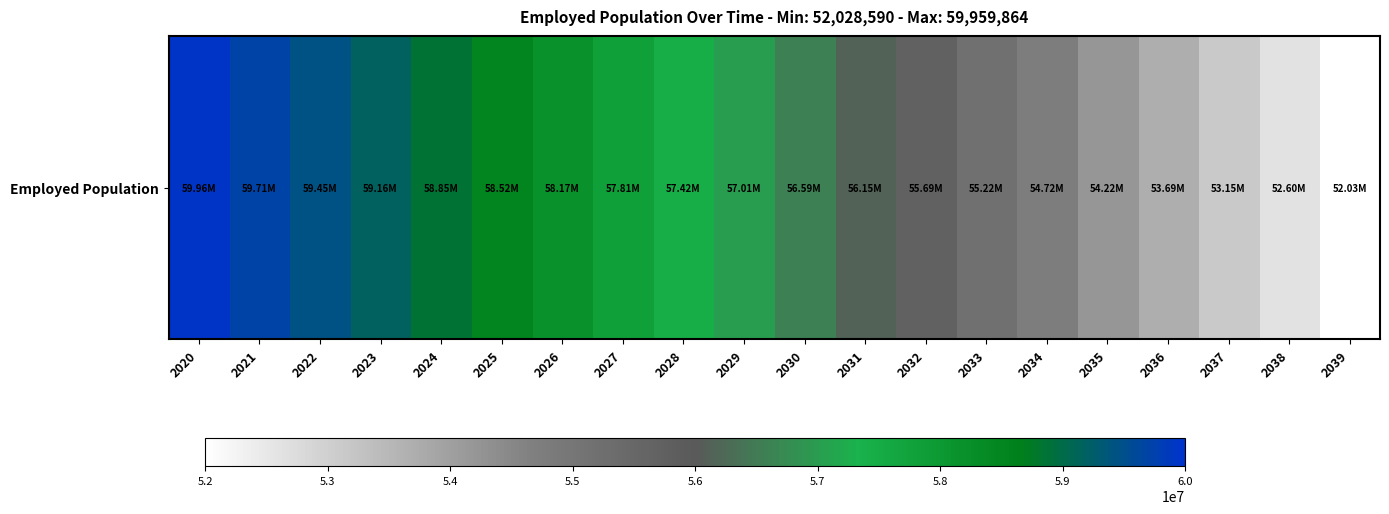

Reading right to left, what are all the values shown in this chart?

2039=52028590	2038=52597928	2037=53152544	2036=53692058	2035=54216090	2034=54724259	2033=55216184	2032=55691485	2031=56149781	2030=56590691	2029=57013835	2028=57418833	2027=57805304	2026=58172866	2025=58521141	2024=58849746	2023=59158301	2022=59446427	2021=59713741	2020=59959864